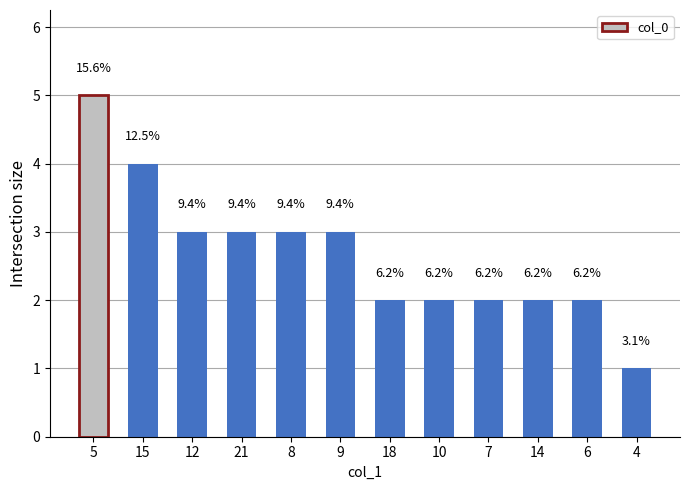

Count the values in the range 2 to 3.

9